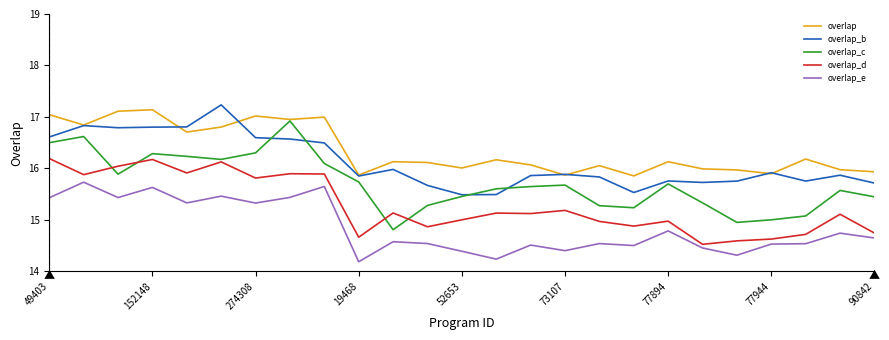

What is the sum of all overlap_e values?

371.4